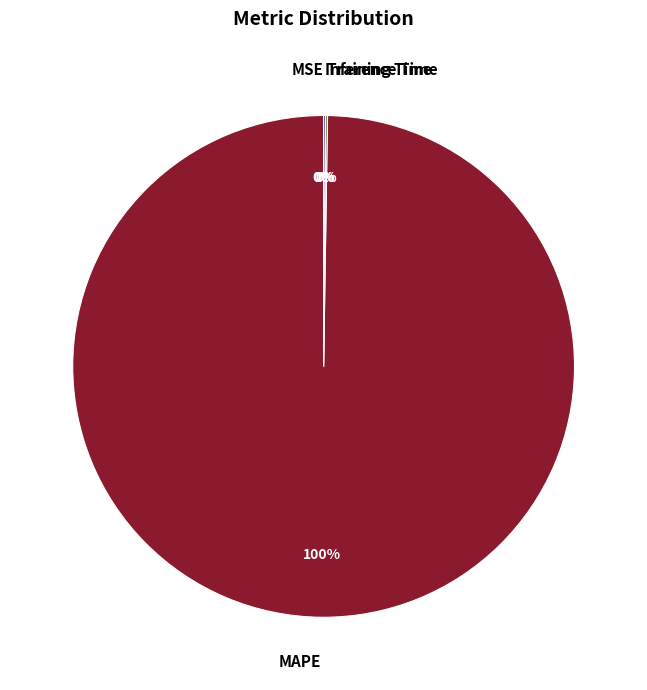

Which category has the biggest portion of the pie?

MAPE